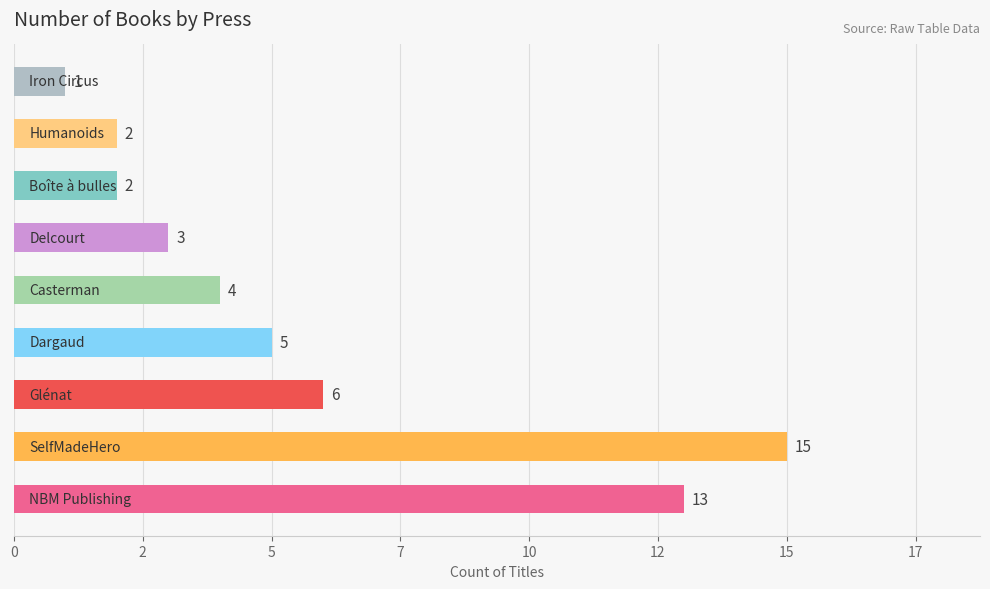

Are the bars horizontal?

Yes